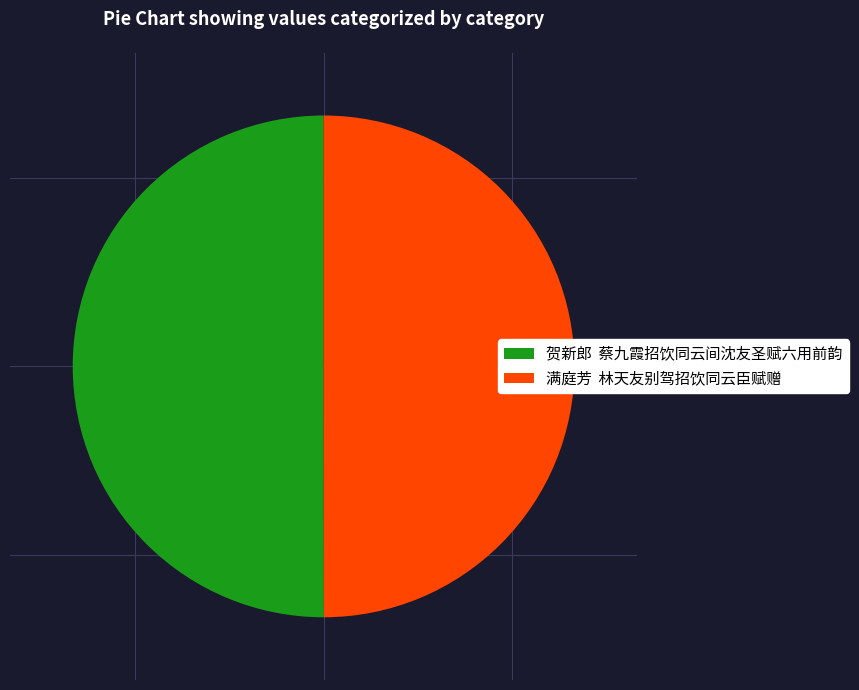

True or false: 满庭芳 林天友别驾招饮同云臣赋赠 accounts for 50% of the total.

True